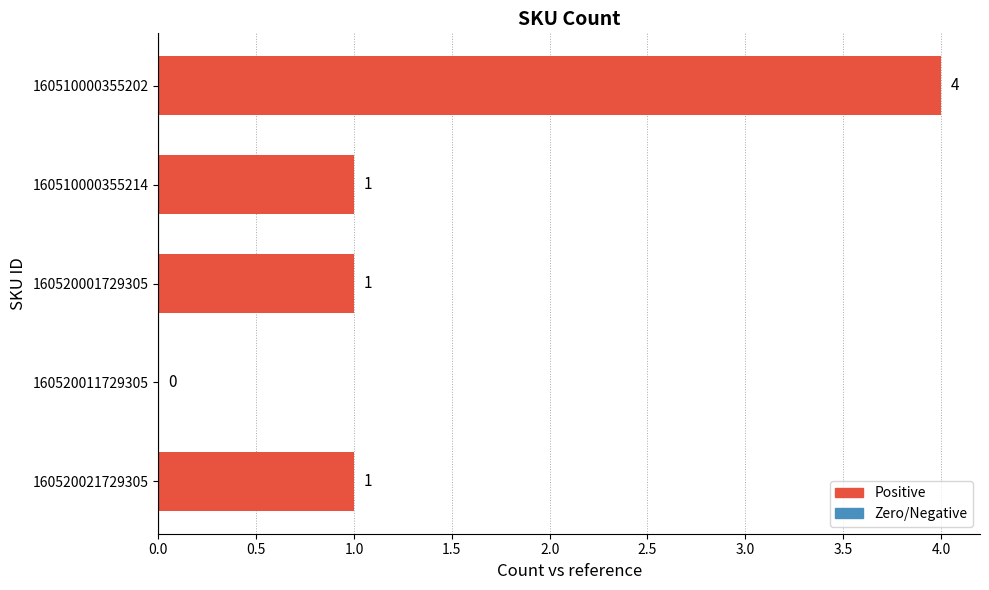

The chart shows a value of 0 at 160520011729305. True or false?

True